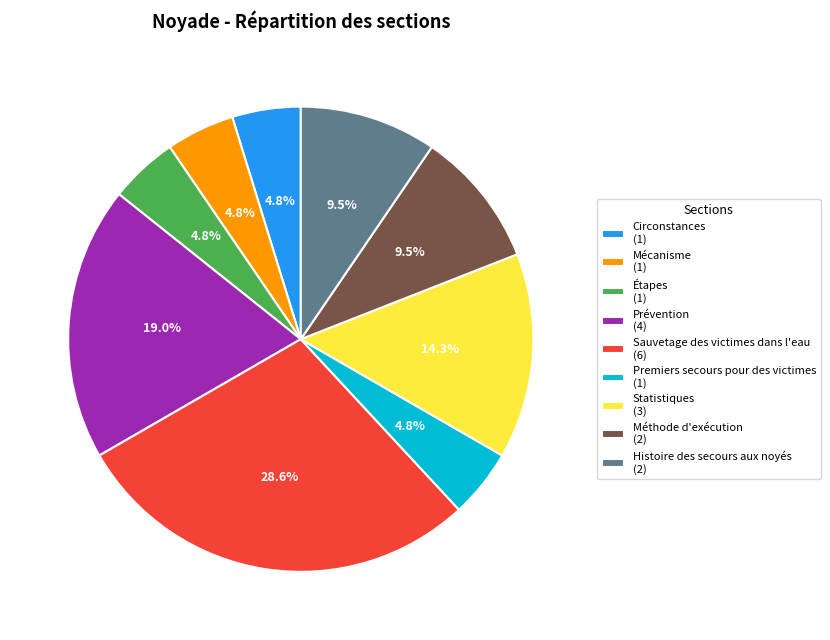

What is the ratio of the value at Mécanisme to the value at Statistiques?

0.3